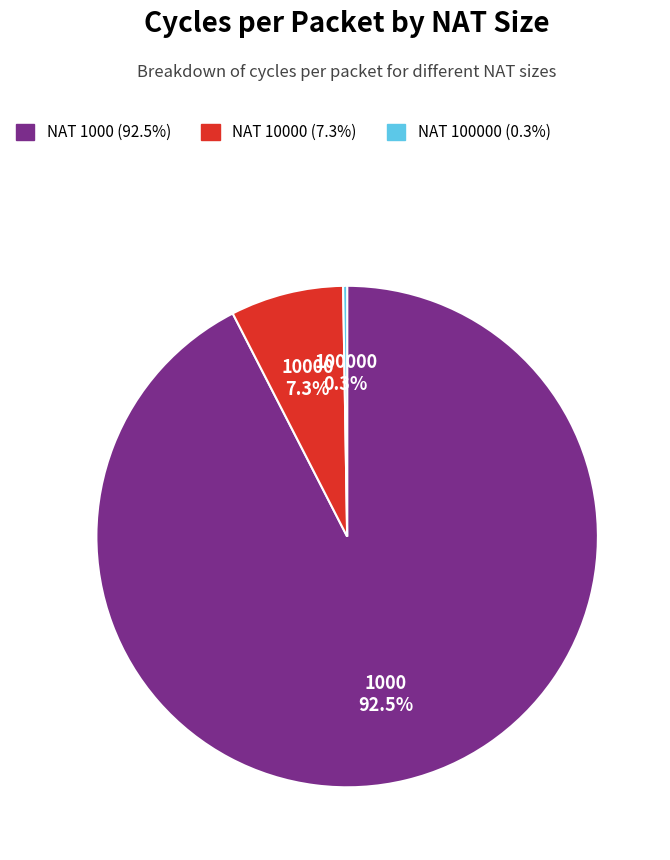

Is there any slice that represents more than half of the pie?

Yes